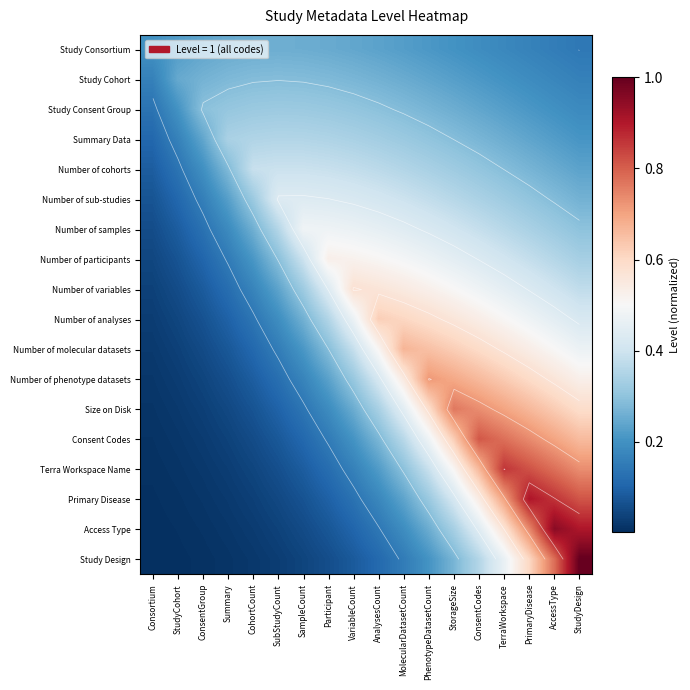

The Number of phenotype datasets series shows 0.6 at AnalysesCount. True or false?

False